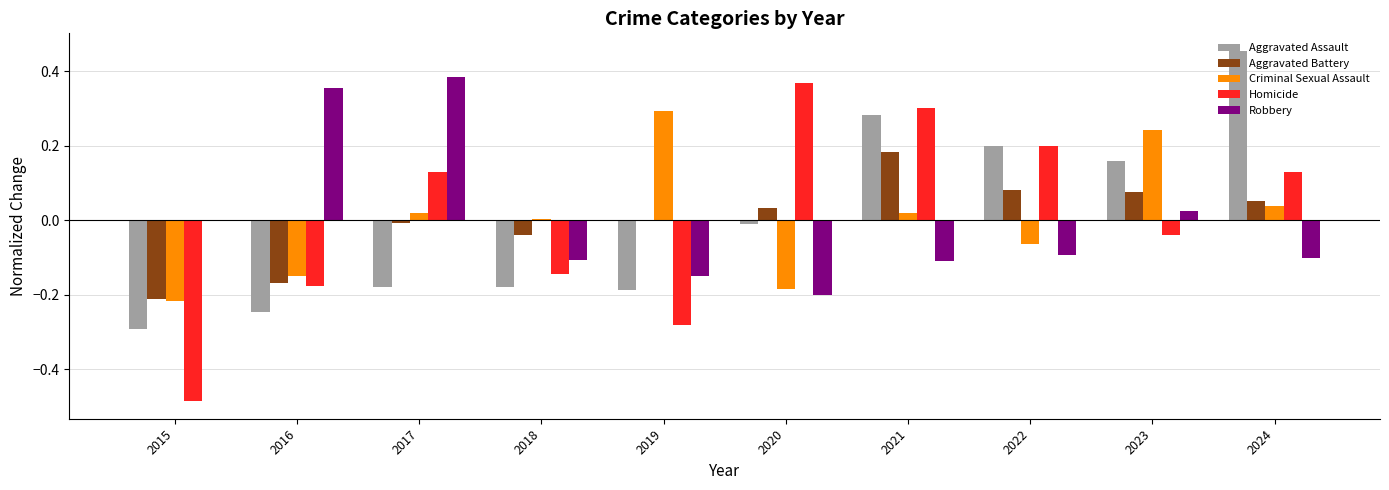

Is the value of Homicide at 2017 greater than the value of Criminal Sexual Assault at 2023?

No